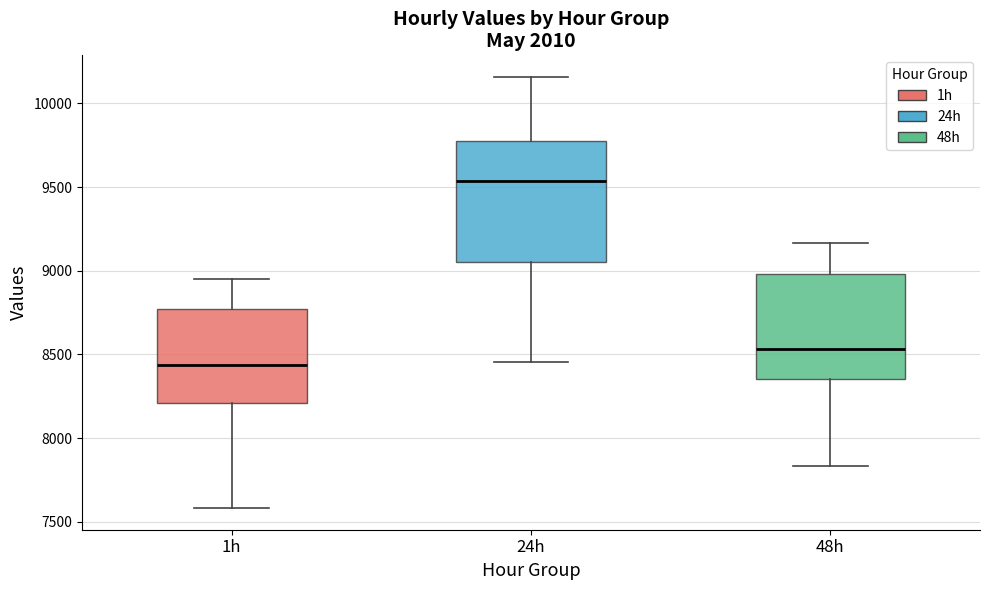

Where does the median line of the box for 48h sit on the y-axis? The values are not printed on the chart, so give them approximately, as read against the axis.

8550